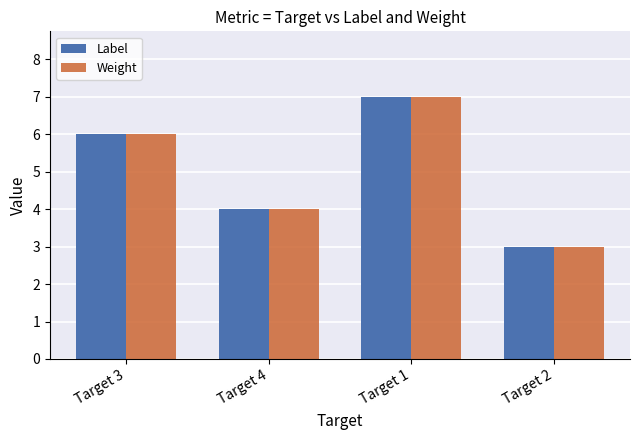

At which category is the sum across all series the highest?

Target 1